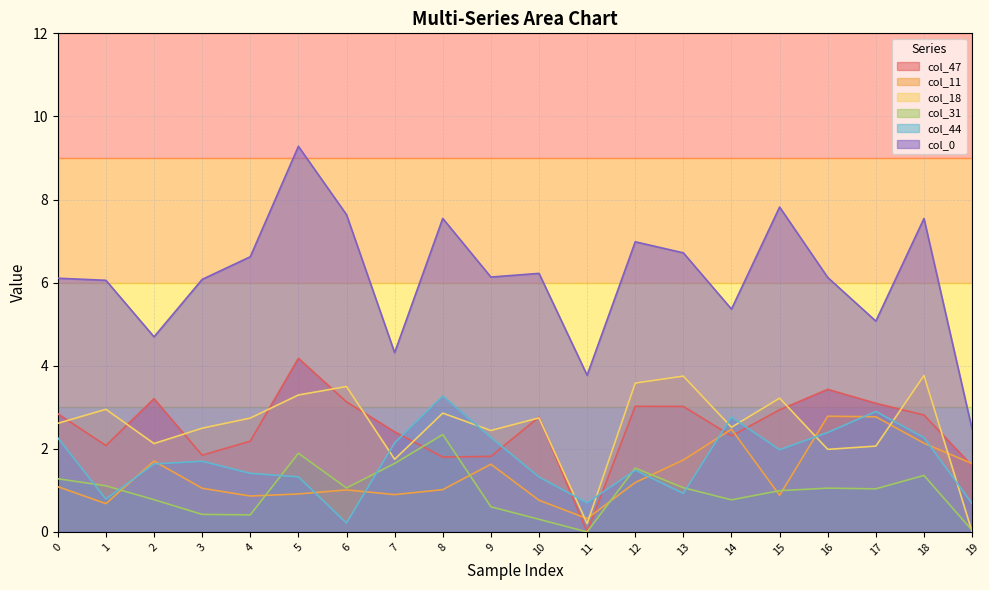

At how many categories does at least one series exceed 1?

20